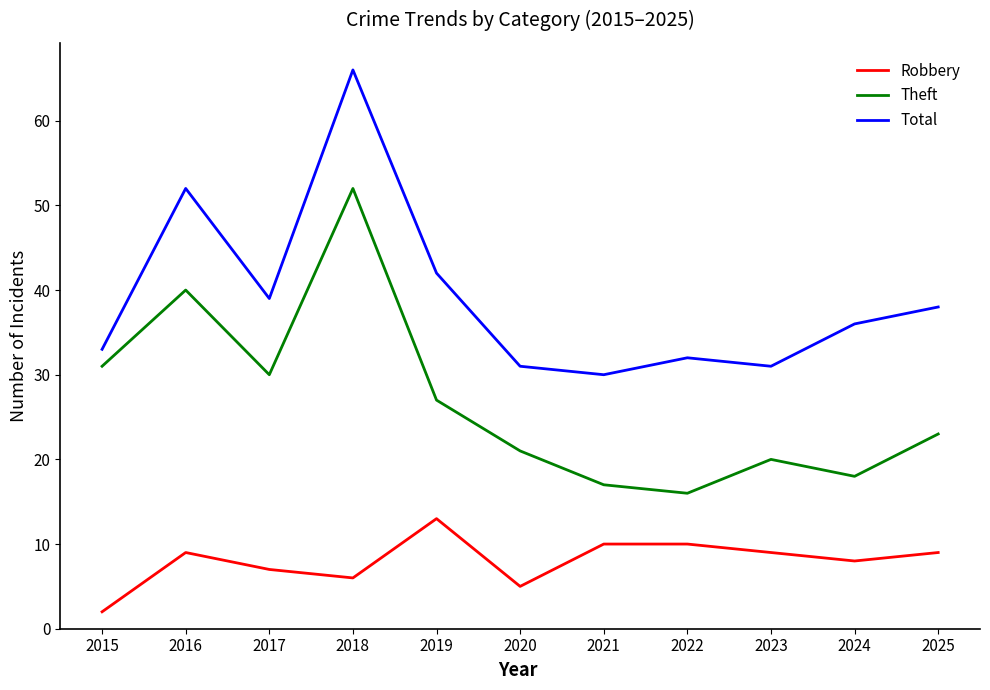

Does the chart display data point markers on the line(s)?

No